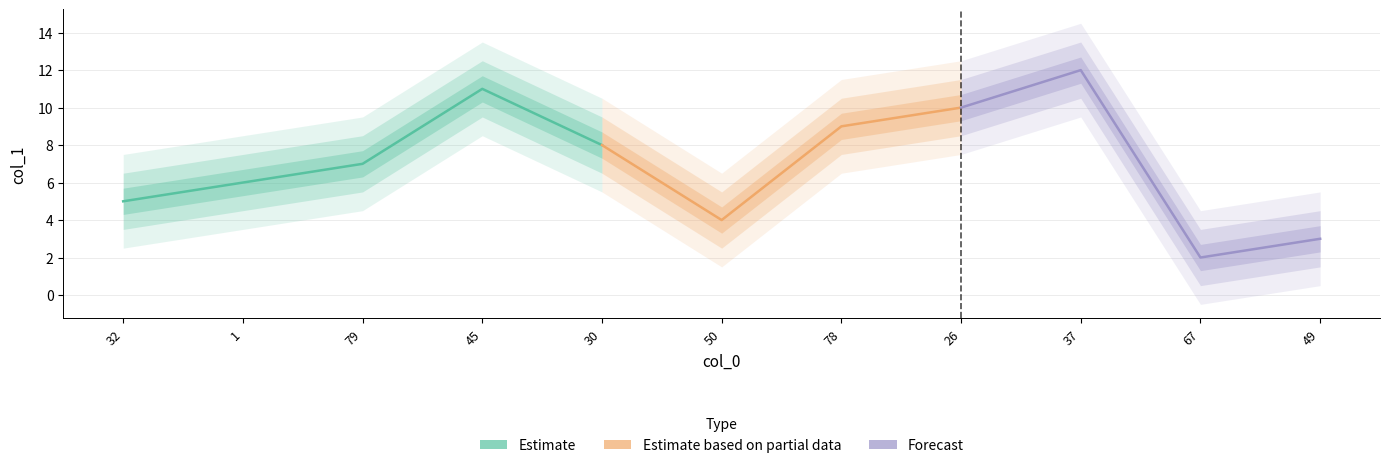

Which category has the highest value across all series?

37